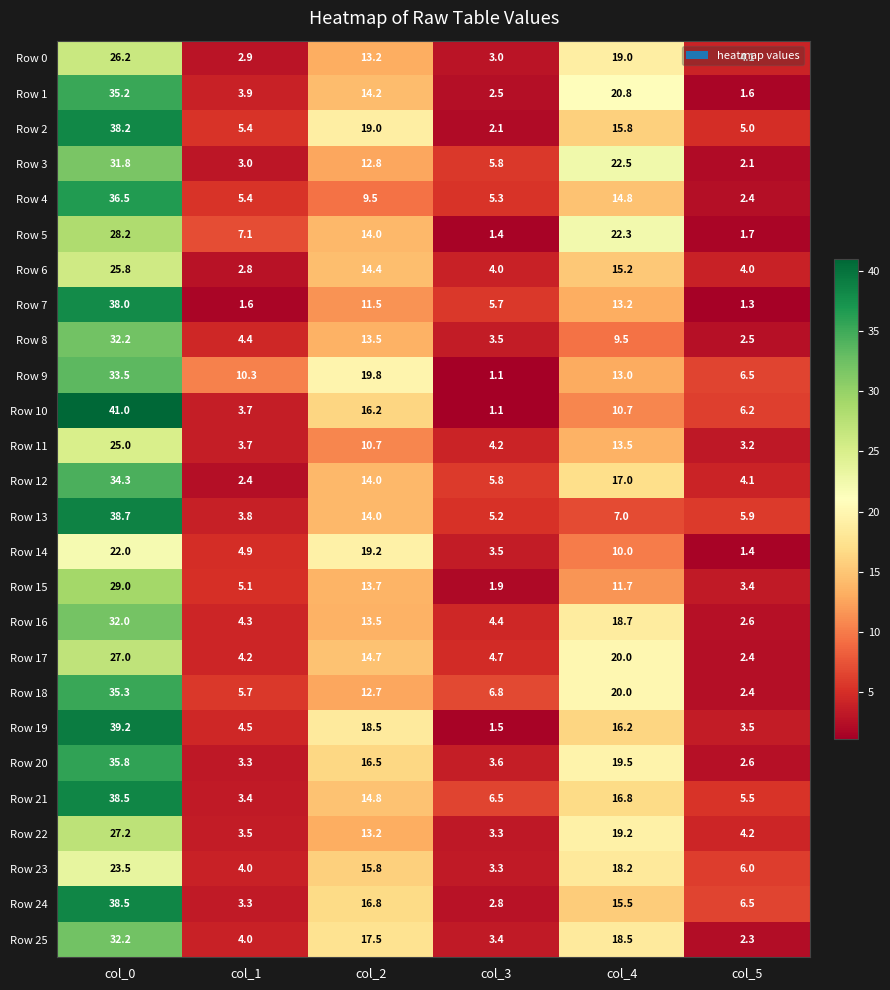

What is the average value of the Row 10 series?

13.2